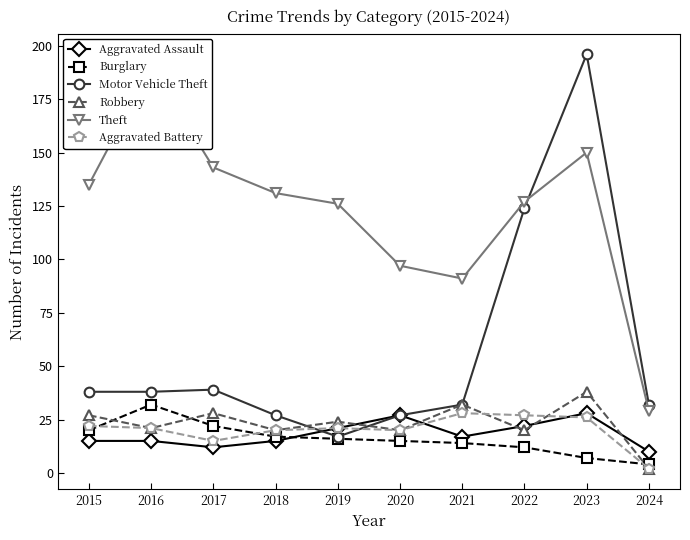

The value of Aggravated Assault at 2020 is 27. True or false?

True